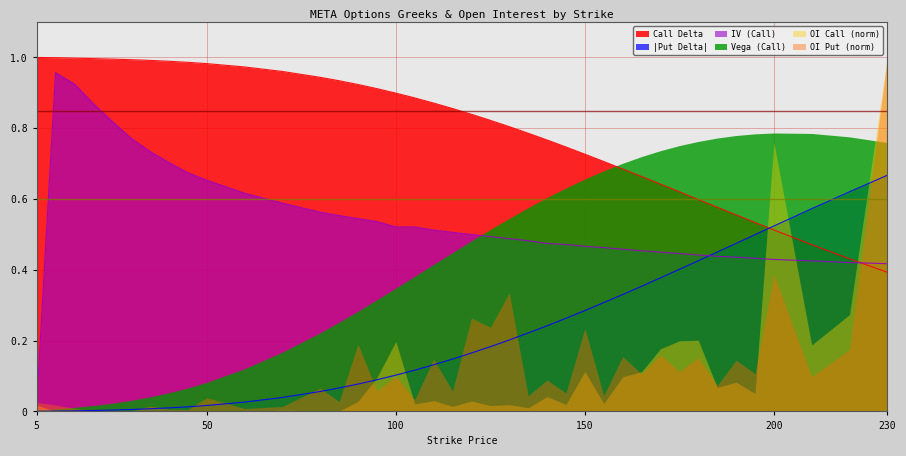

What are all the series names shown in the legend?

Call Delta, |Put Delta|, IV (Call), Vega (Call), OI Call (norm), OI Put (norm)